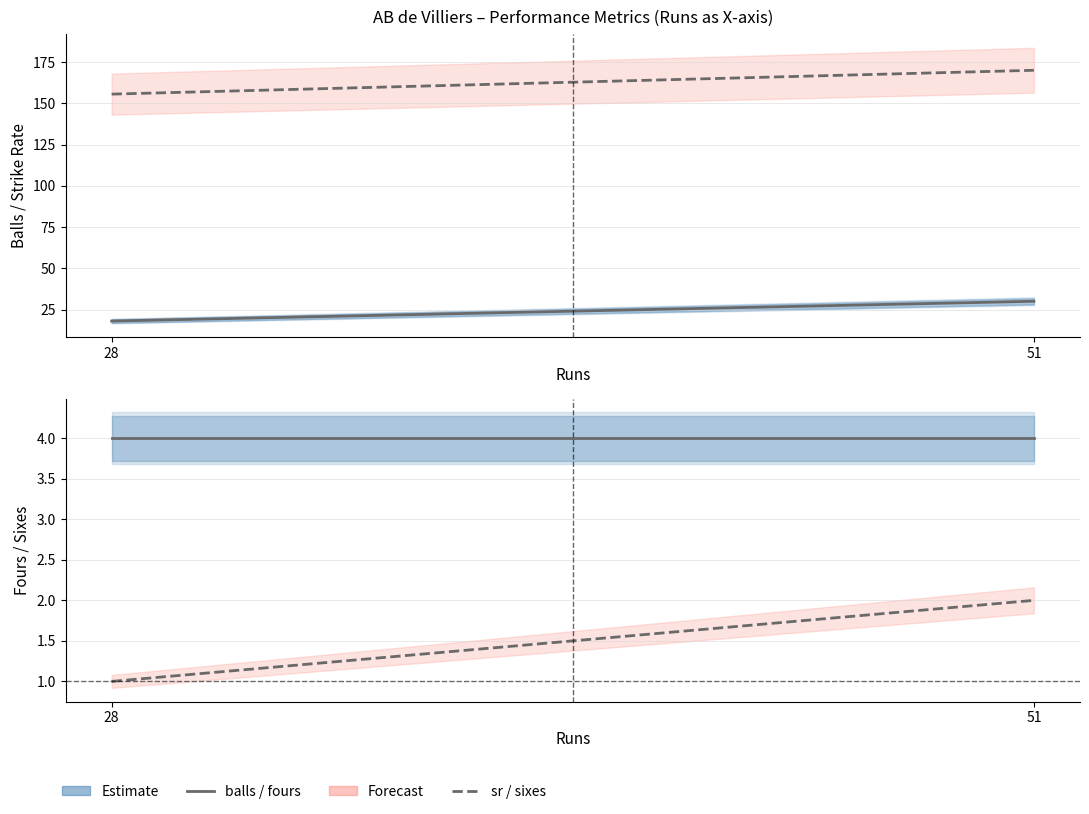

What is the highest value of the sixes series?

2.0